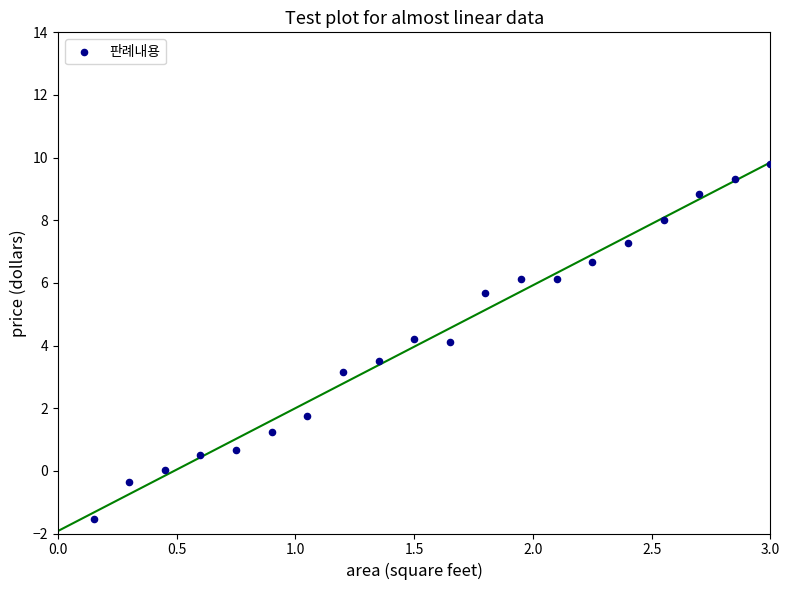

What is the range of Y values (max minus min)?

11.3